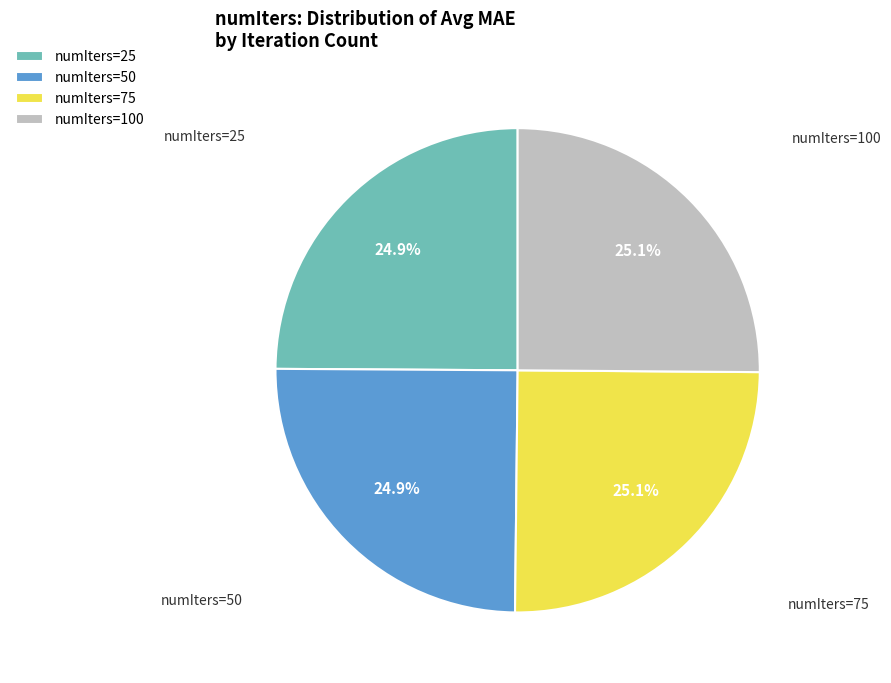

Does numIters=75 account for over 50% of the chart?

No